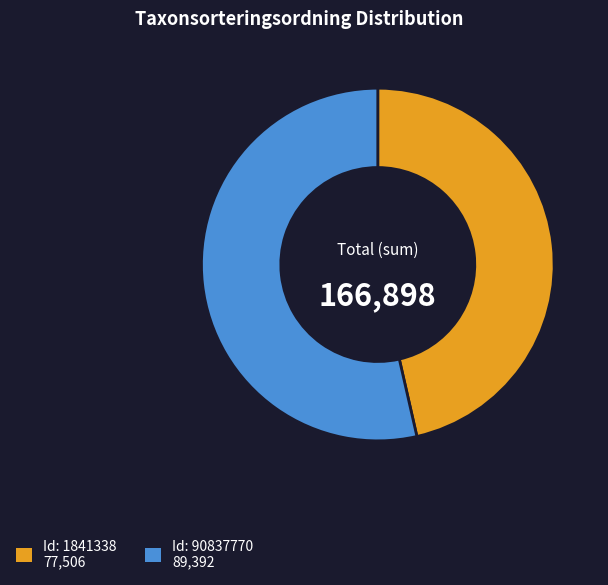

Does any single category account for the majority?

Yes